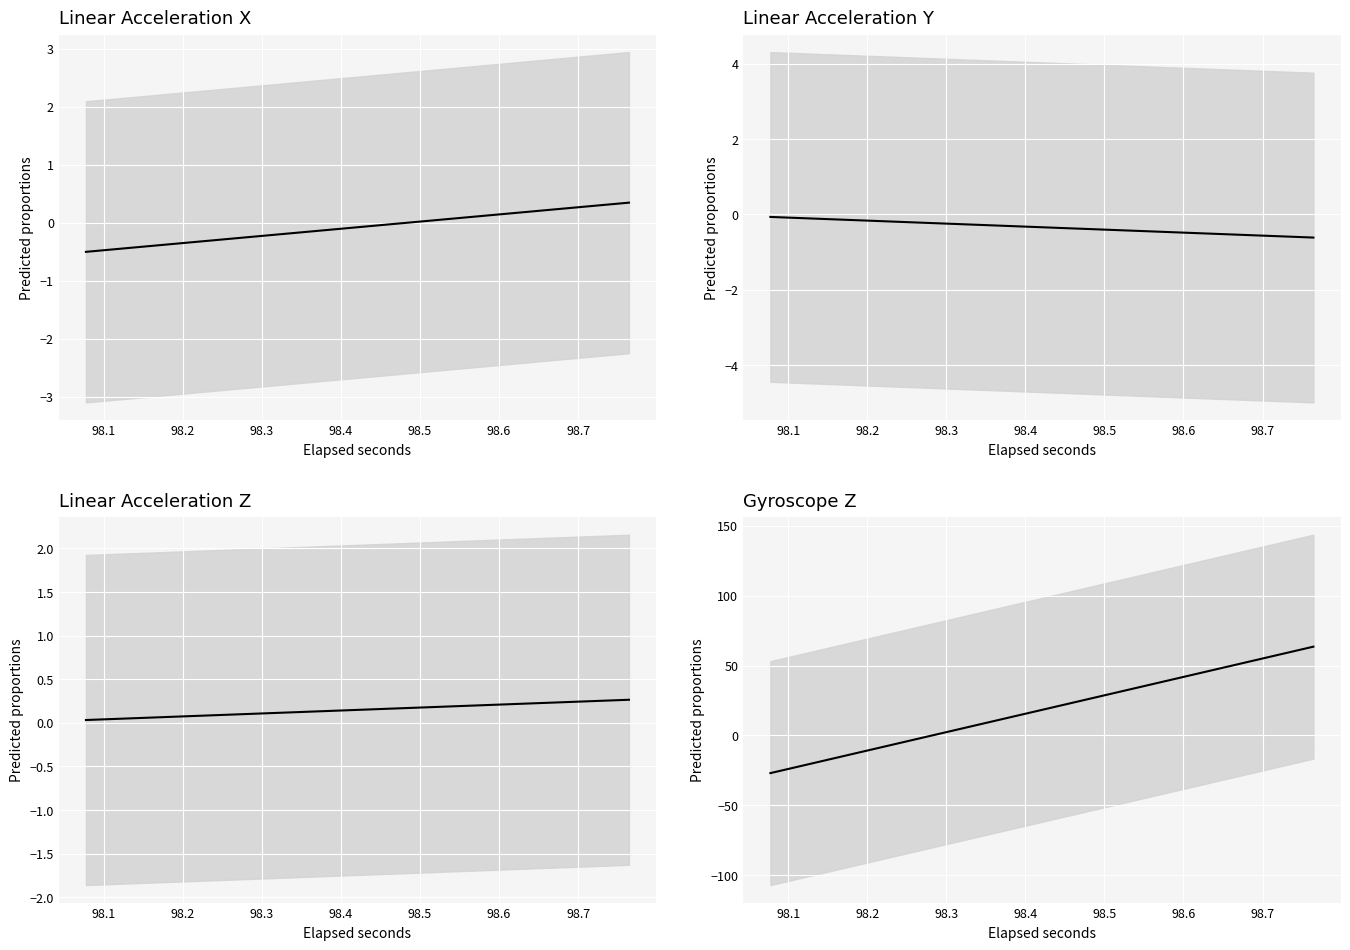

Which series changed the most between 98.2 and 98.5?

Gyroscope Z